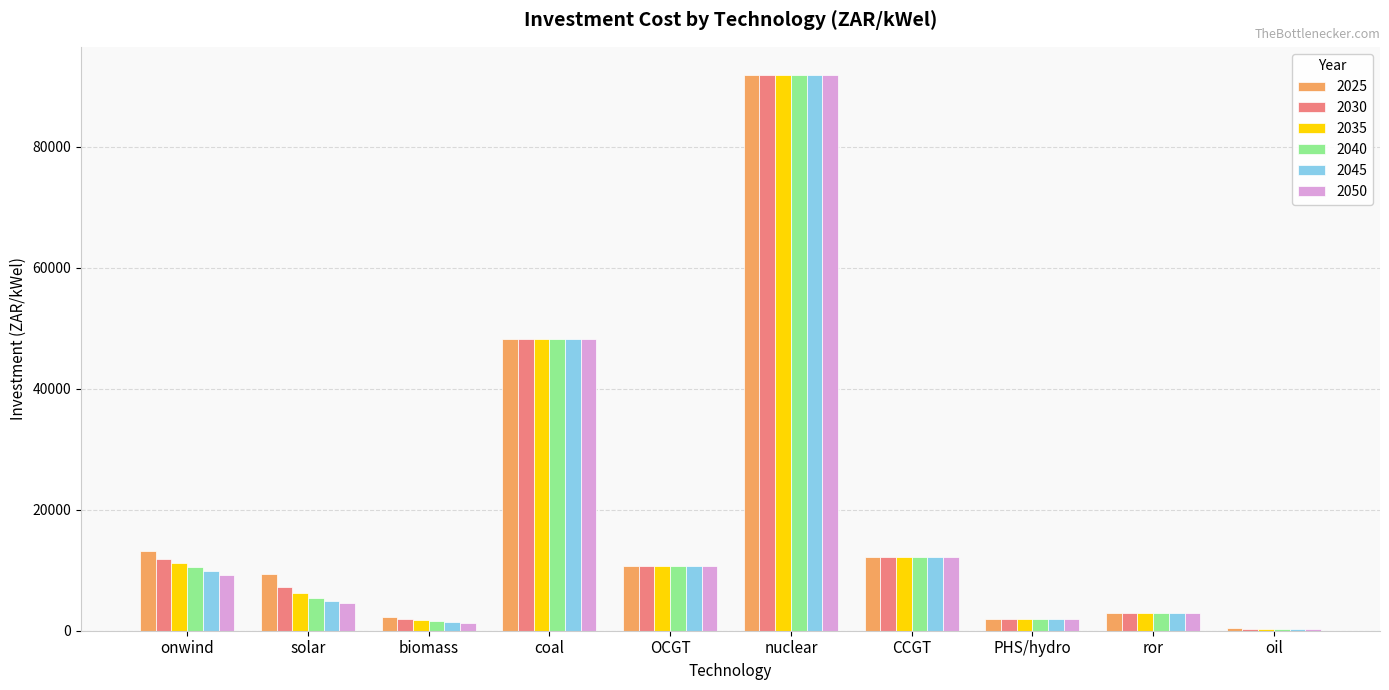

Where is 2050 nearest to the value 46102?

coal